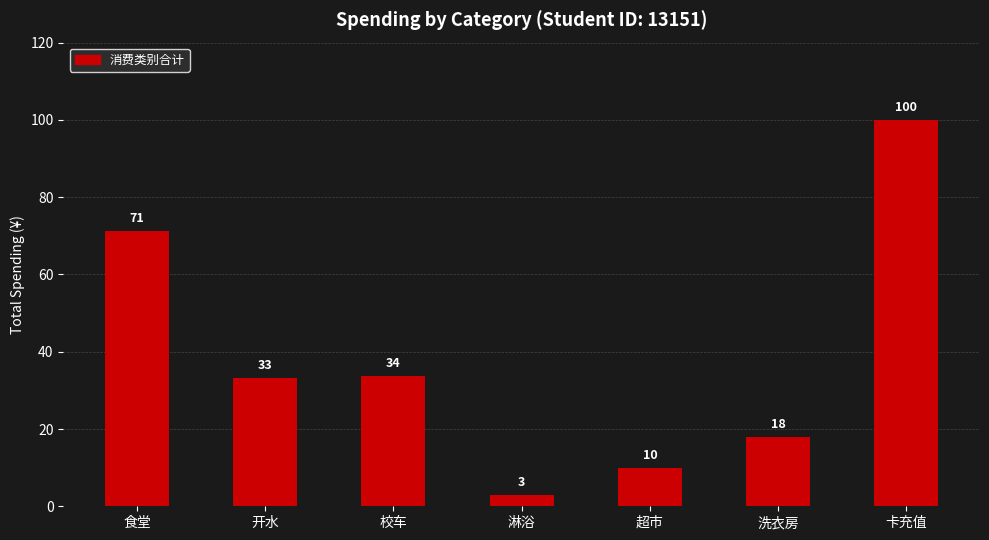

What is the greatest value displayed?

100.0